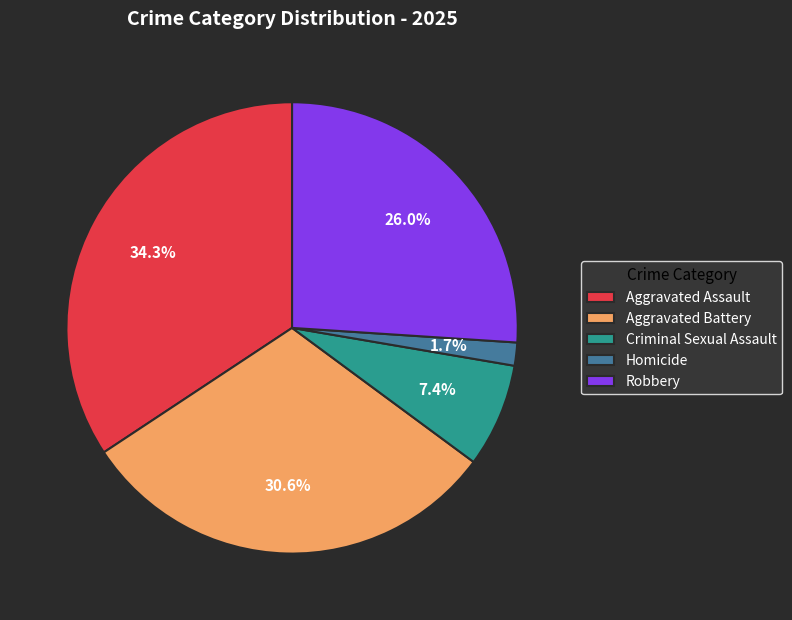

To the nearest percent, what portion does Criminal Sexual Assault represent?

7%